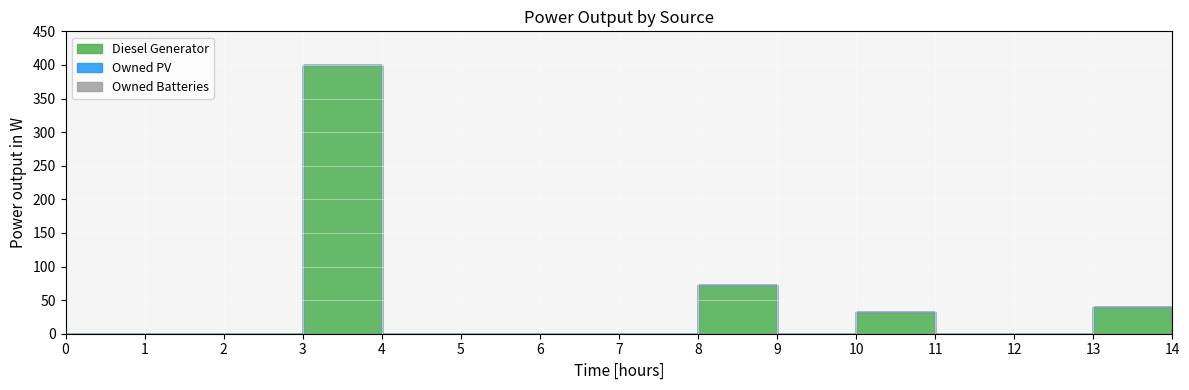

True or false: Owned PV has more than 0 interior local peaks.

False